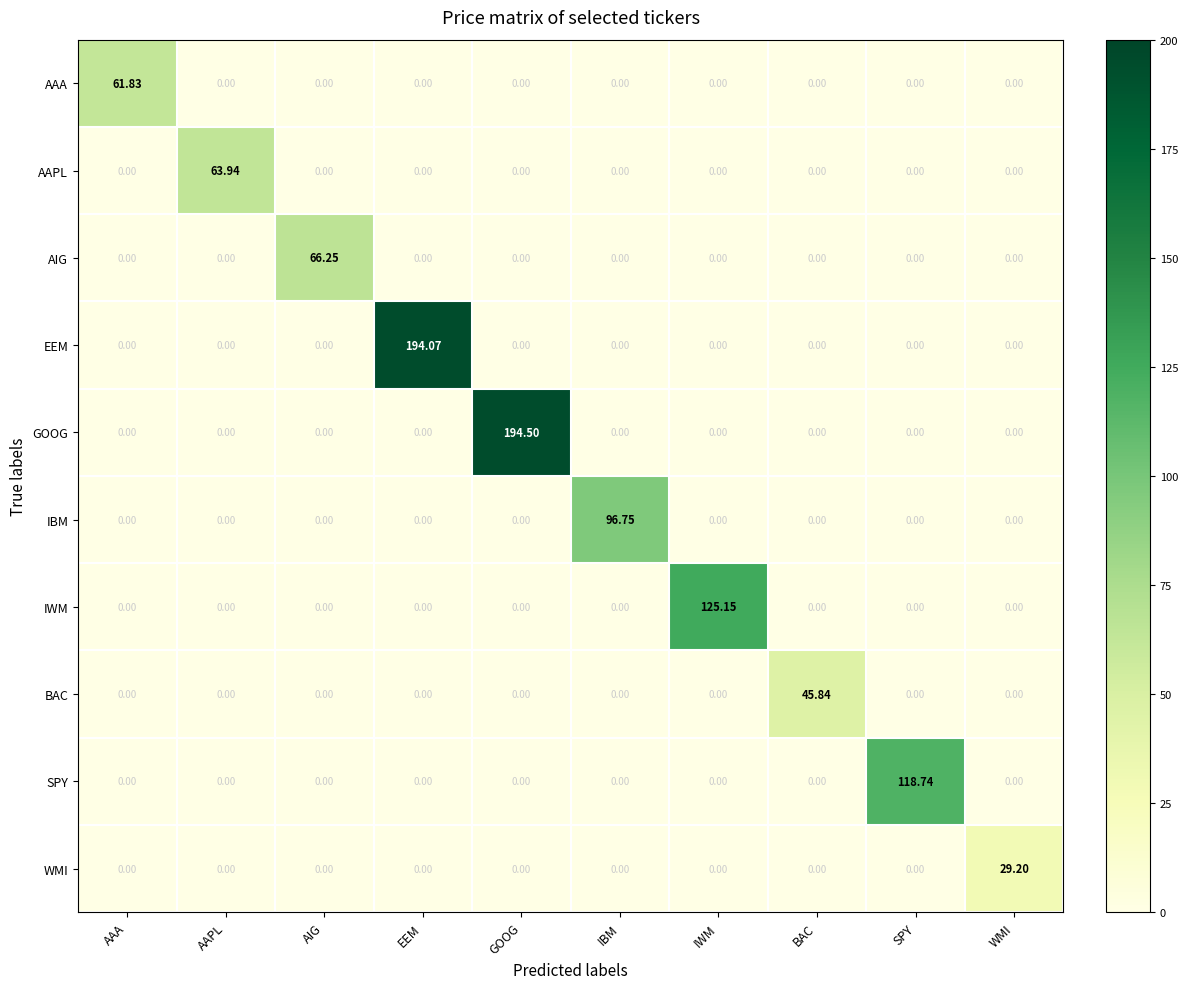

How many data points does each series have?

10